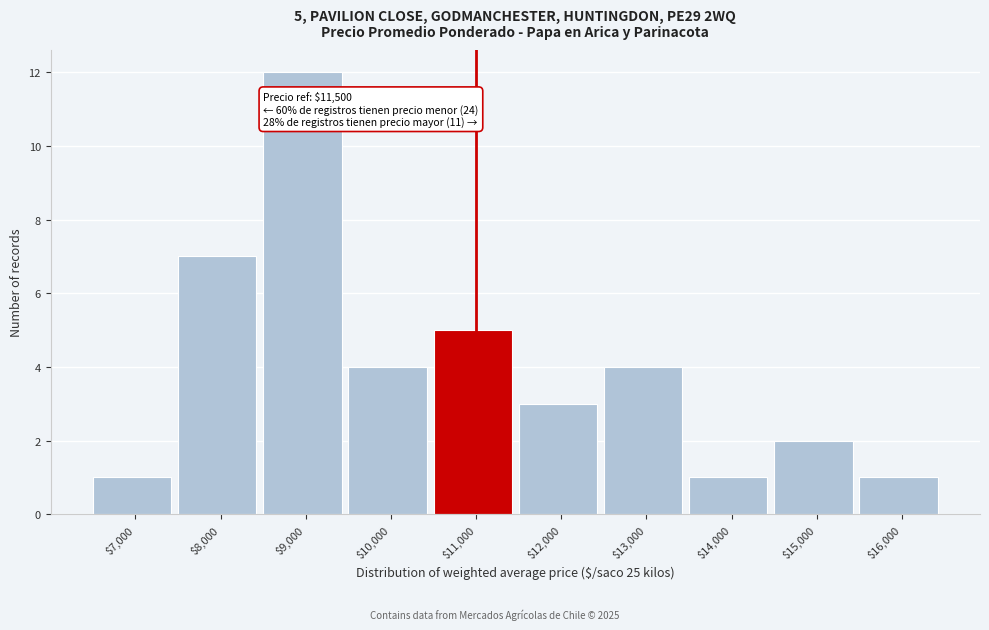

Reading left to right, list all the values displayed in this chart.

1	7	12	4	5	3	4	1	2	1